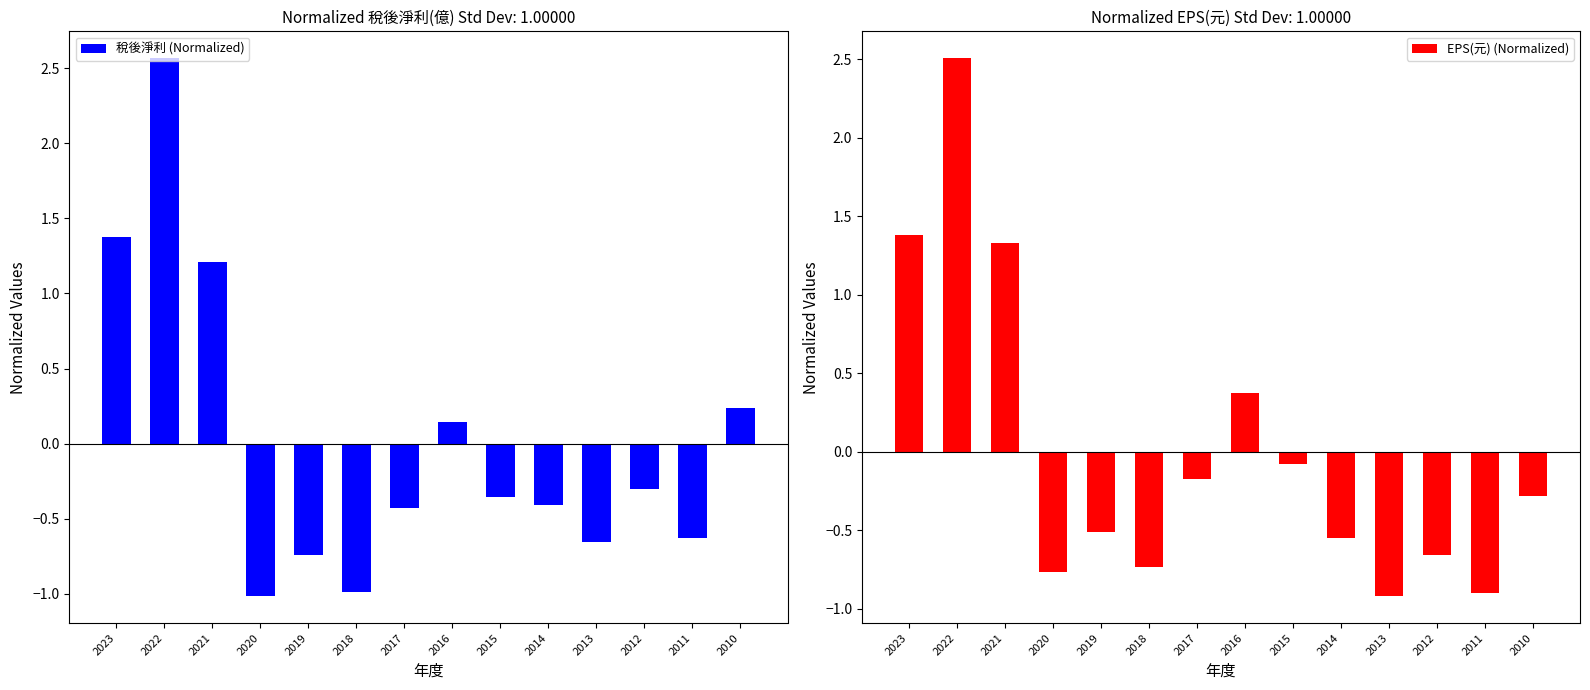

At which label does EPS(元) (Normalized) first exceed 0?

2023